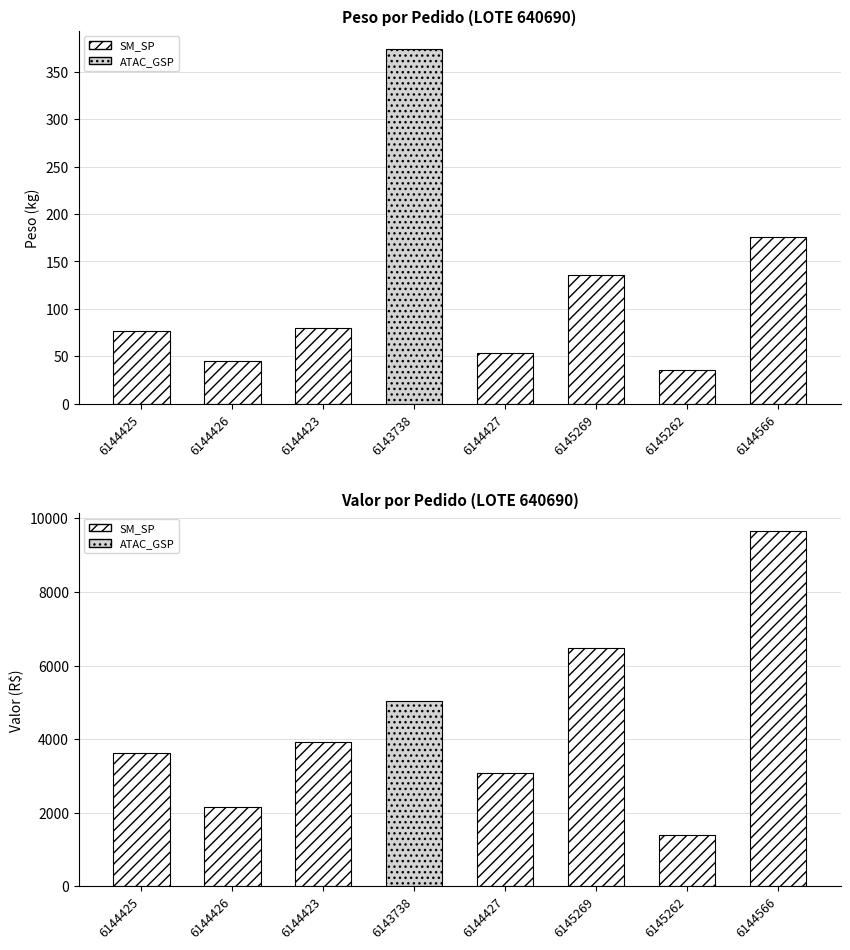

Reading left to right, what are all the values shown in this chart?

PESO: 6144425=76.6	6144426=45.1	6144423=79.5	6143738=374.4	6144427=53.5	6145269=135.2	6145262=35.2	6144566=175.5
VALOR: 6144425=3634.3	6144426=2157.3	6144423=3912.5	6143738=5032.7	6144427=3090.6	6145269=6479.6	6145262=1409.9	6144566=9648.5